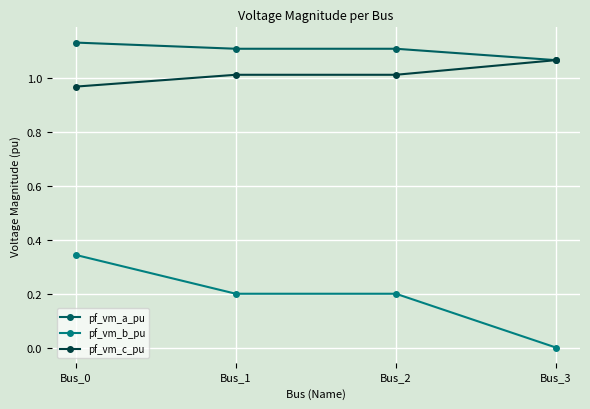

True or false: pf_vm_a_pu and pf_vm_b_pu intersect in this chart.

False